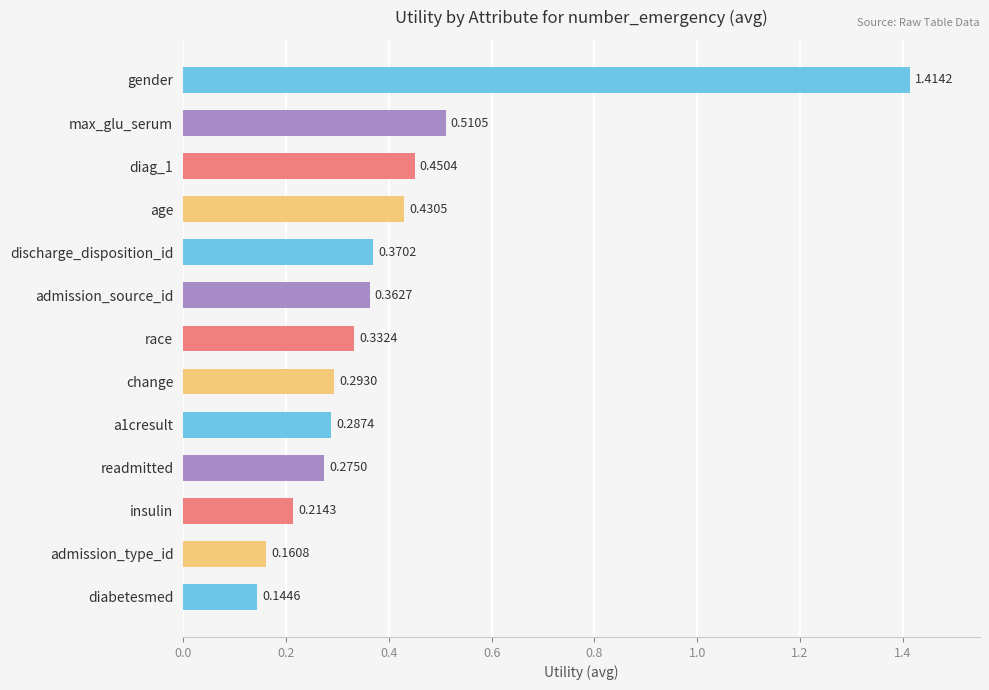

How many data points does each series have?

13